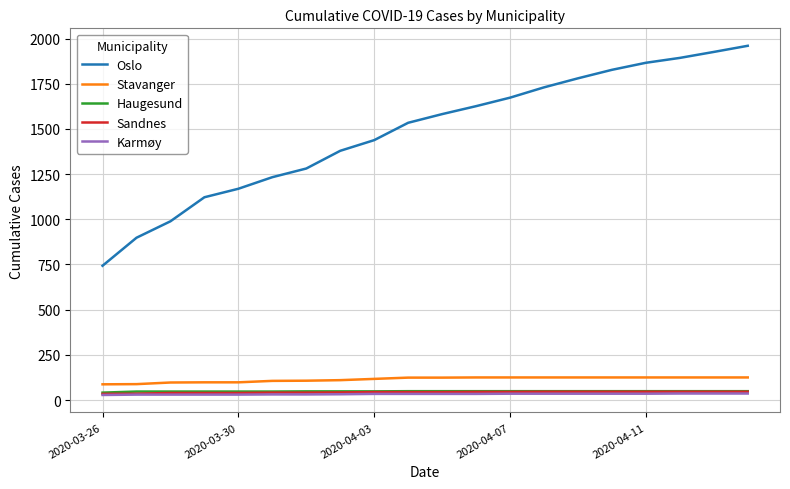

What is the highest value of the Haugesund series?

49